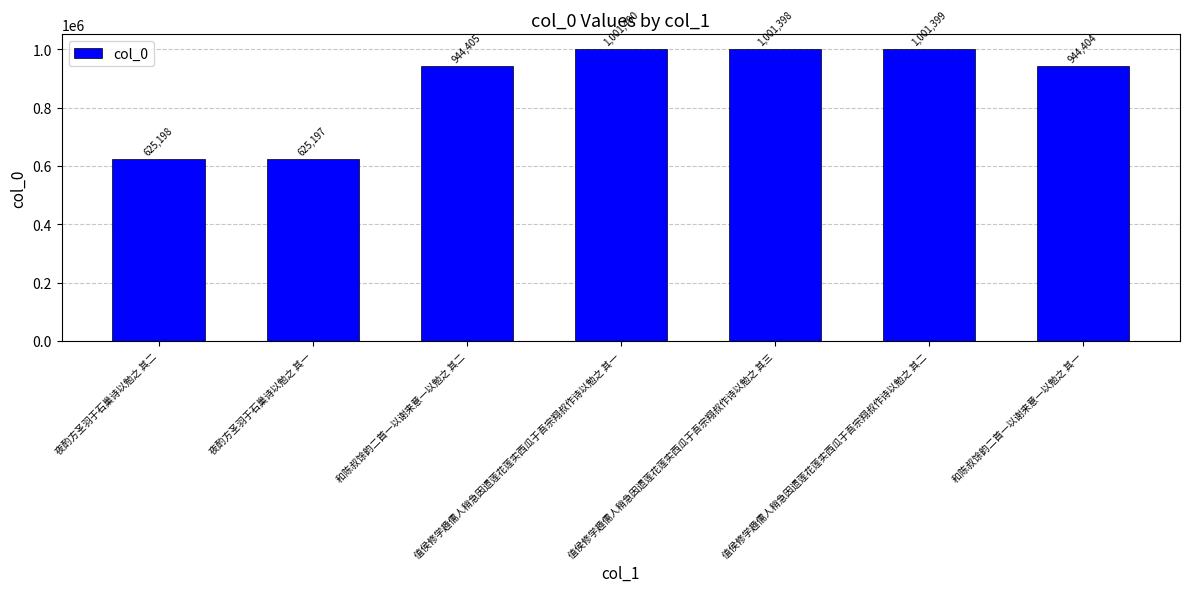

Which category has the highest value across all series?

值侯修学趣儒人稍急因遗莲花莲实西瓜于吾宗翔叔作诗以勉之 其一